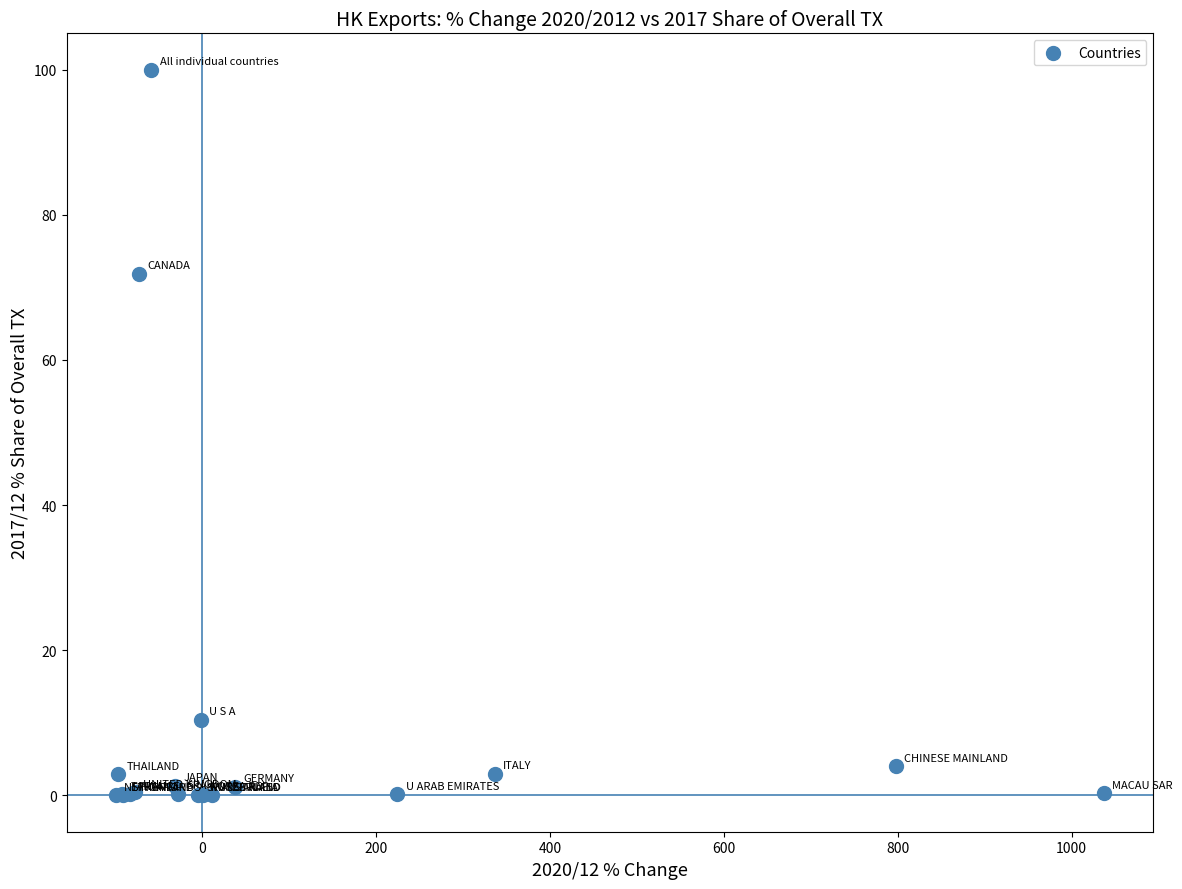

What Y value in the scatter plot is closest to 50?

71.9